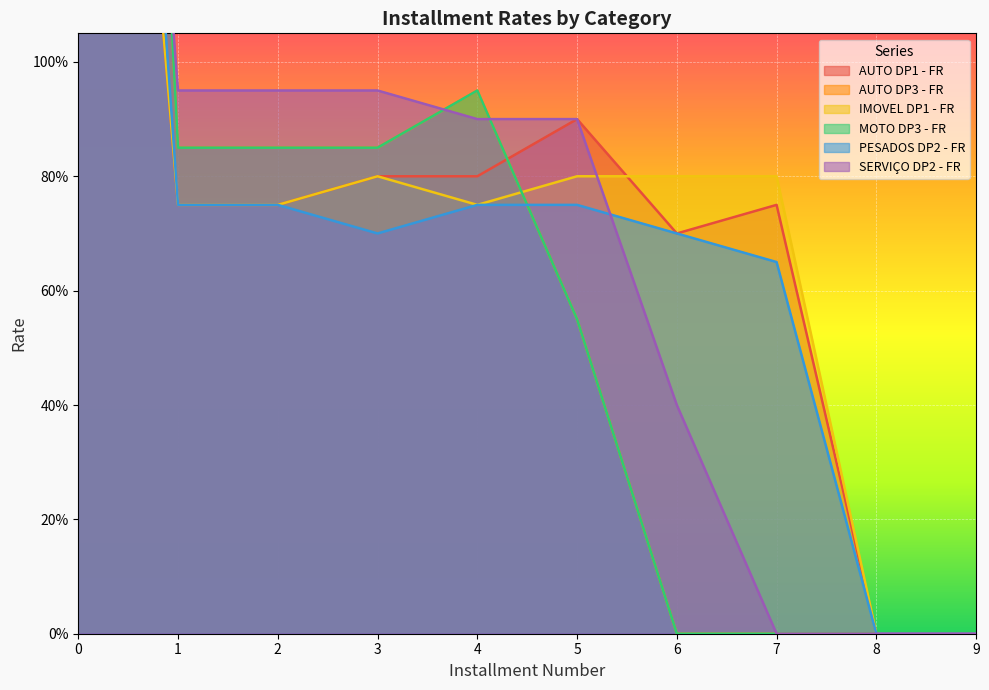

Which series changed the most between 1 and 3?

AUTO DP1 - FR